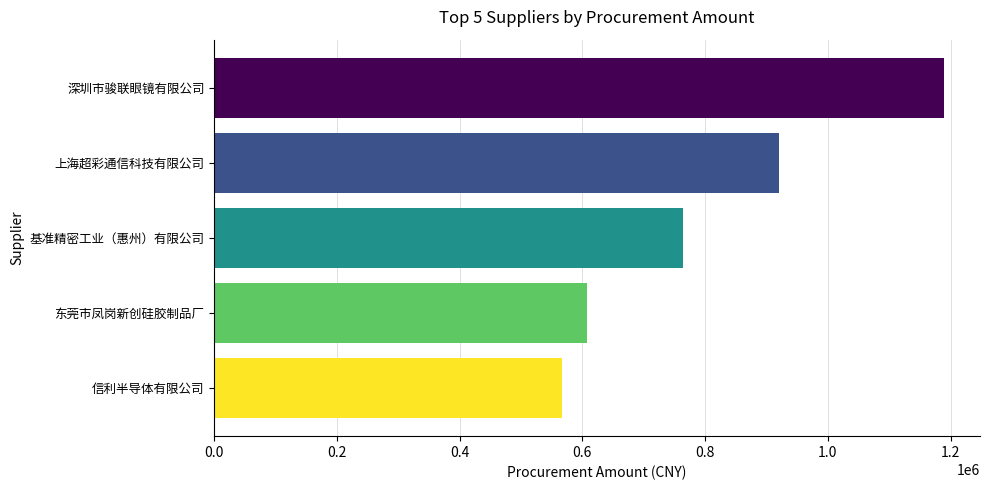

The chart shows a value of 821118.4 at 深圳市骏联眼镜有限公司. True or false?

False